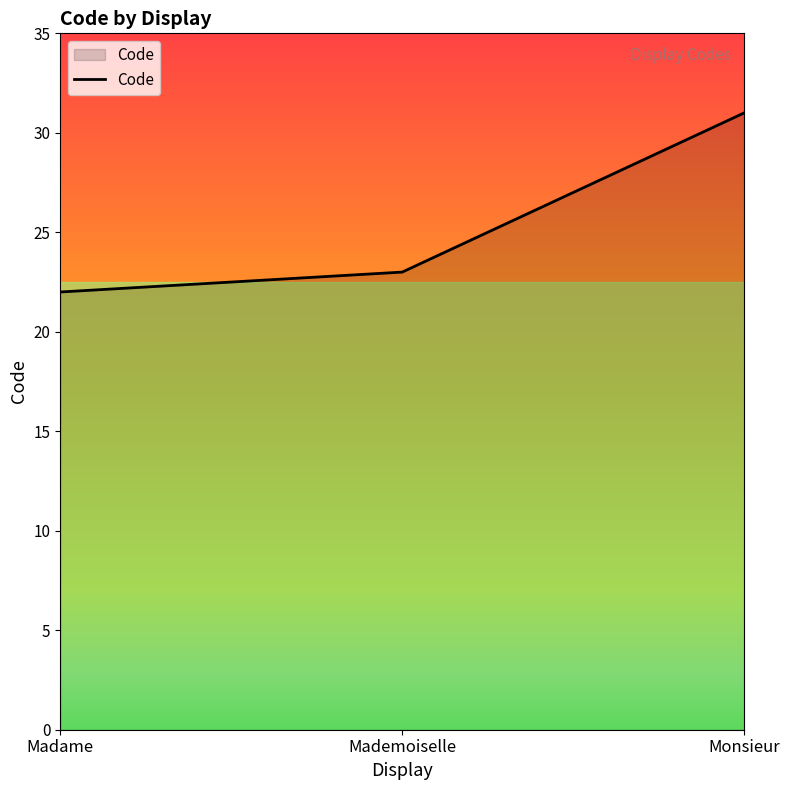

How many distinct data groups are displayed?

1